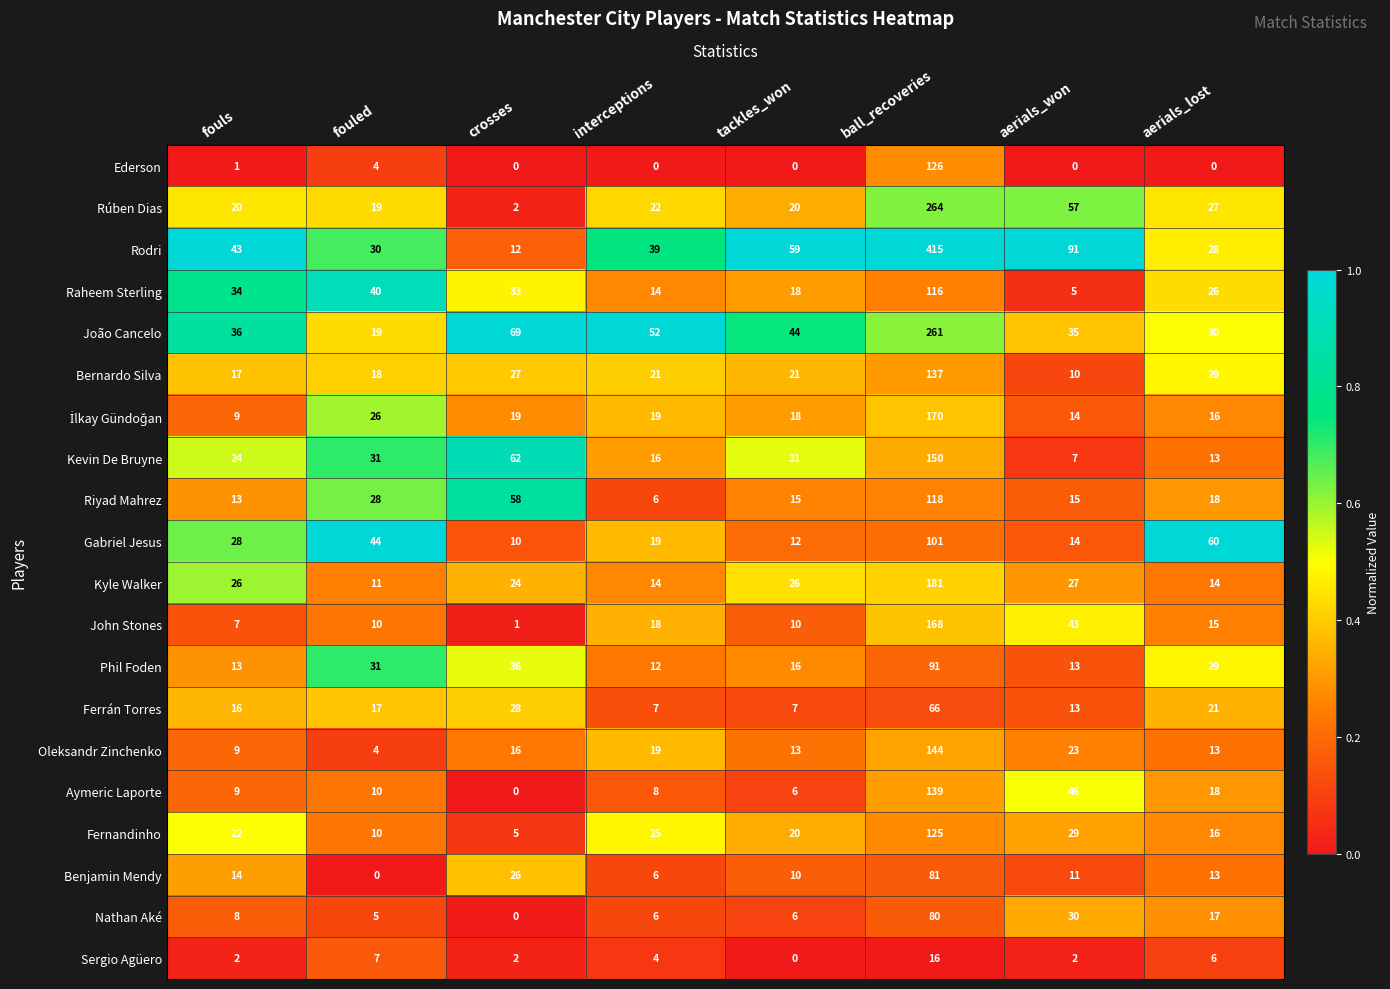

At which label does Ferrán Torres reach its peak?

ball_recoveries